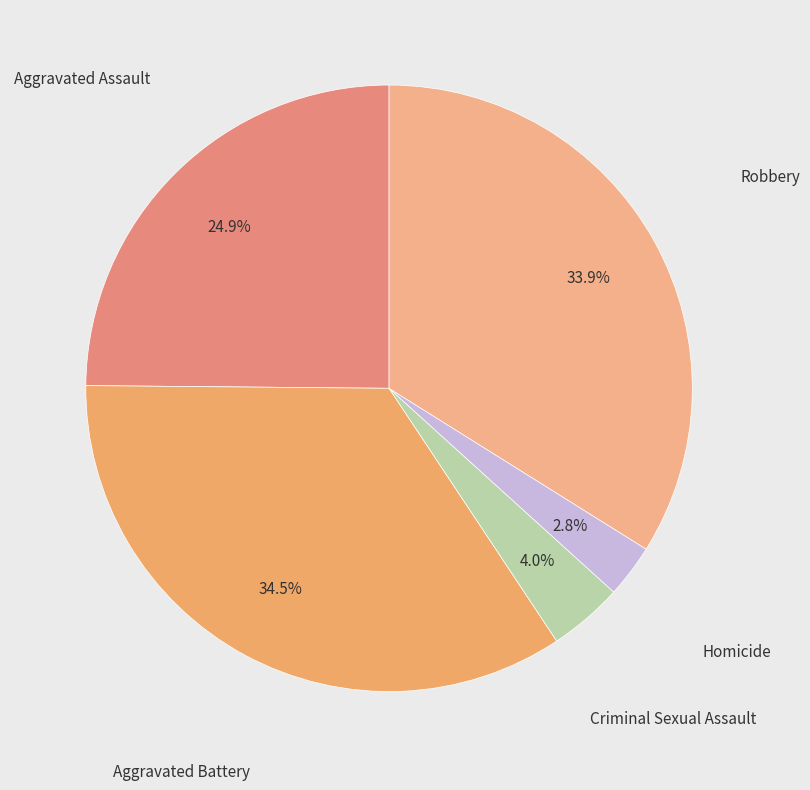

To the nearest percent, what portion does Homicide represent?

3%